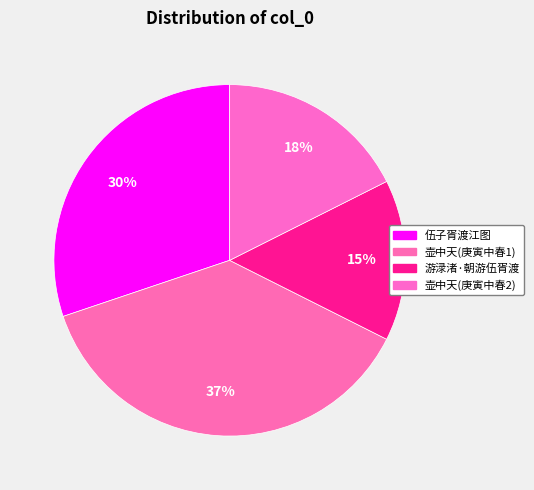

Which category has the smallest portion of the pie?

游渌渚·朝游伍胥渡